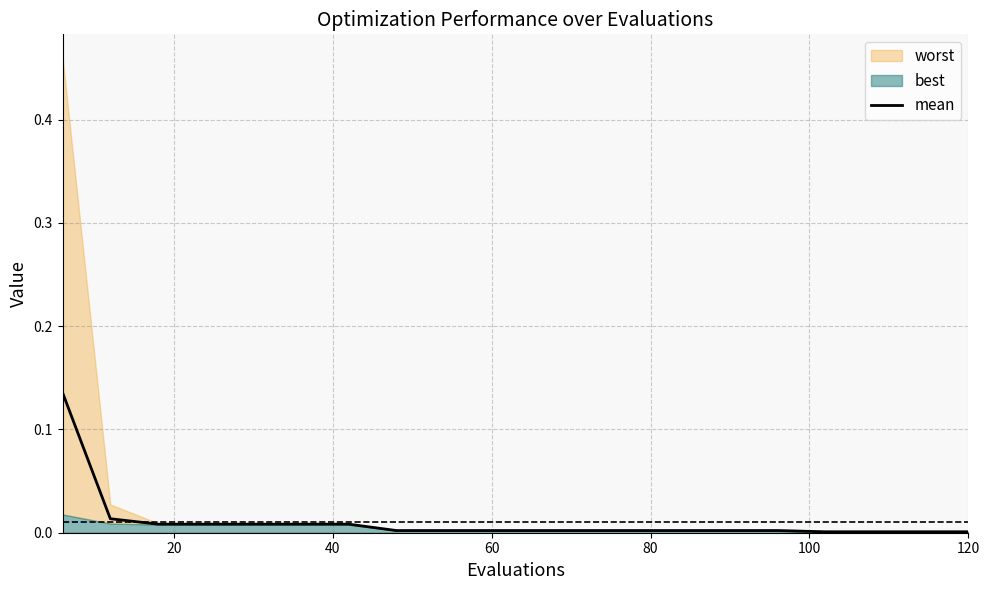

What is the sum of all values?

0.2